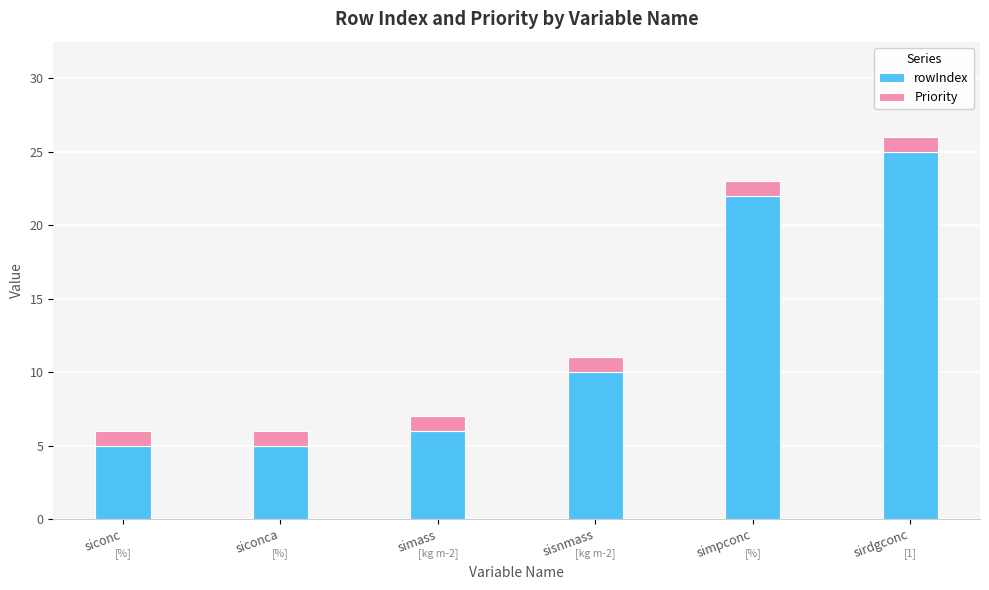

Reading left to right, list the values for the rowIndex series.

5	5	6	10	22	25